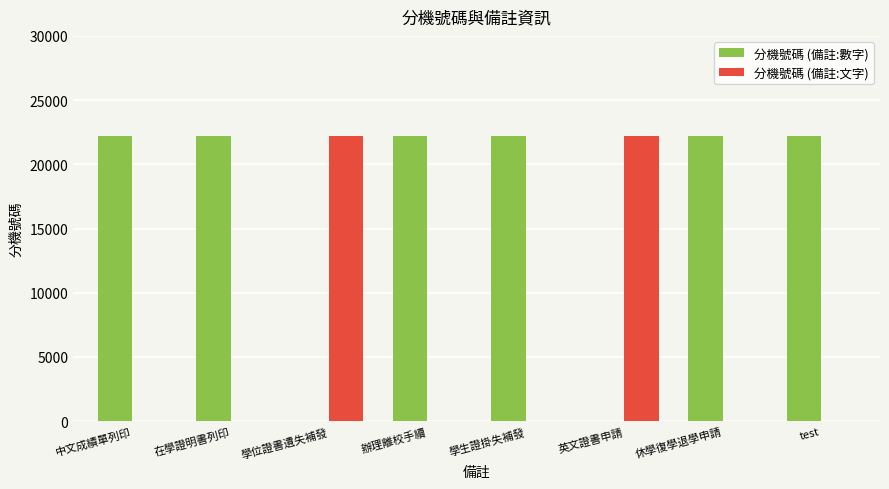

Reading right to left, list all the values displayed in this chart.

分機號碼 (備註:數字): 22222	22222	0	22222	22222	0	22222	22222
分機號碼 (備註:文字): 0	0	22222	0	0	22222	0	0